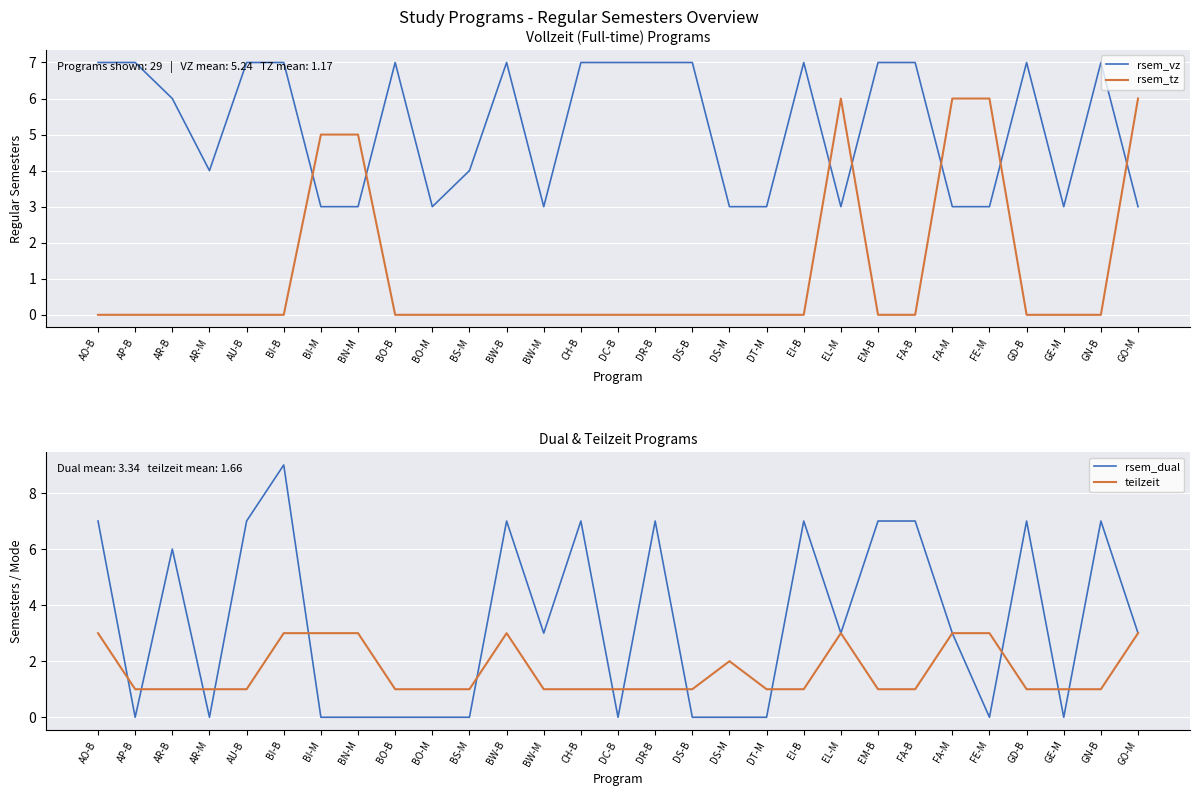

Is the value of rsem_dual at GN-B greater than the value of rsem_vz at FE-M?

Yes